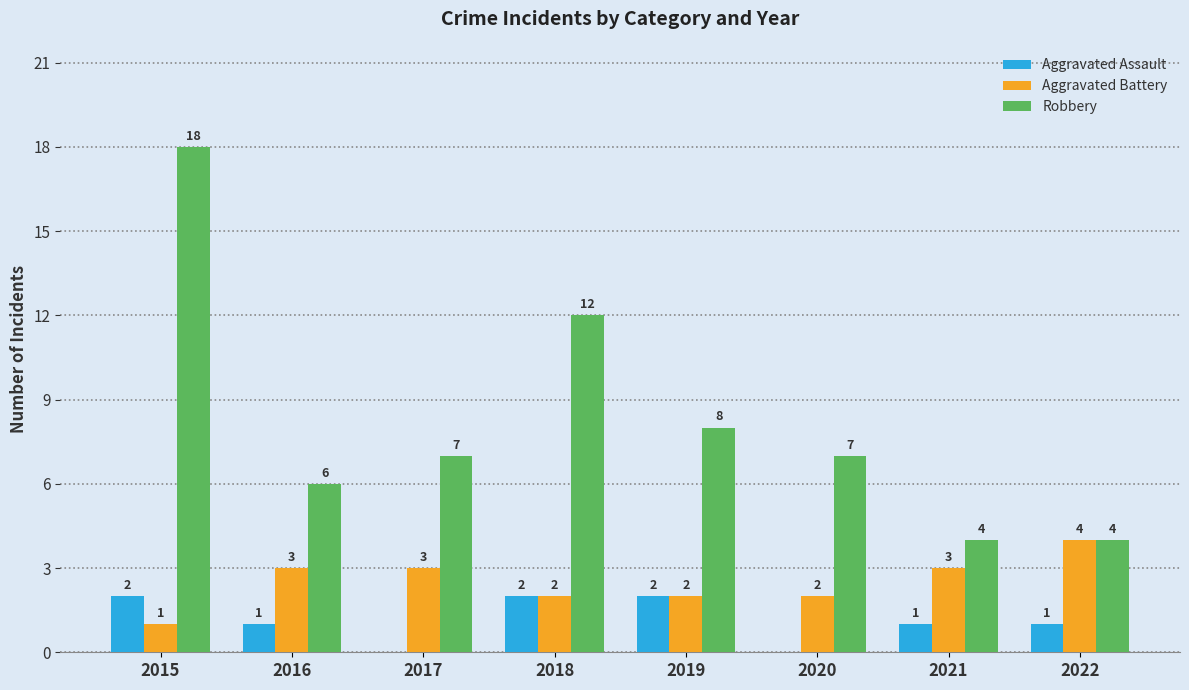

Which series has the largest range (max minus min)?

Robbery